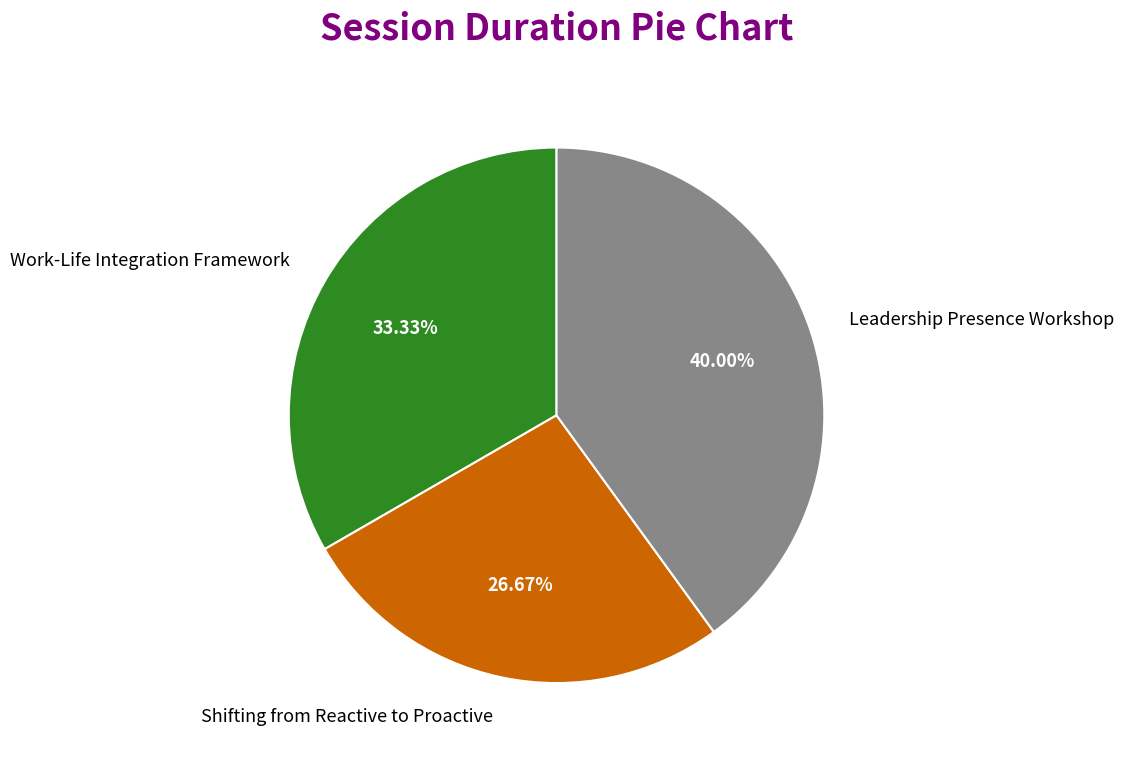

To the nearest percent, what percentage of the pie is Work-Life Integration Framework?

33%